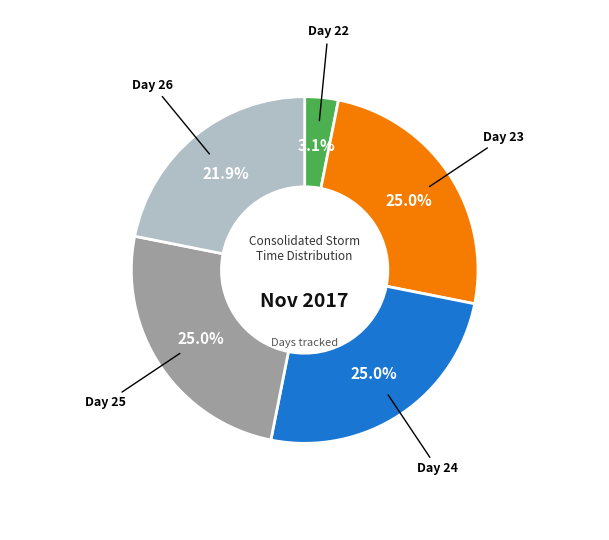

Is there a majority slice in this chart?

No